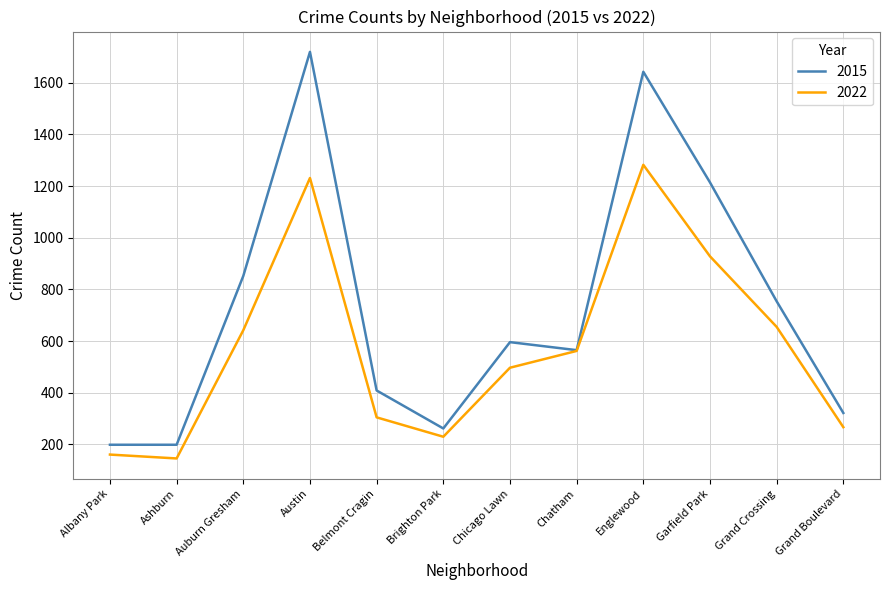

True or false: 2022 has more than 2 interior local peaks.

False